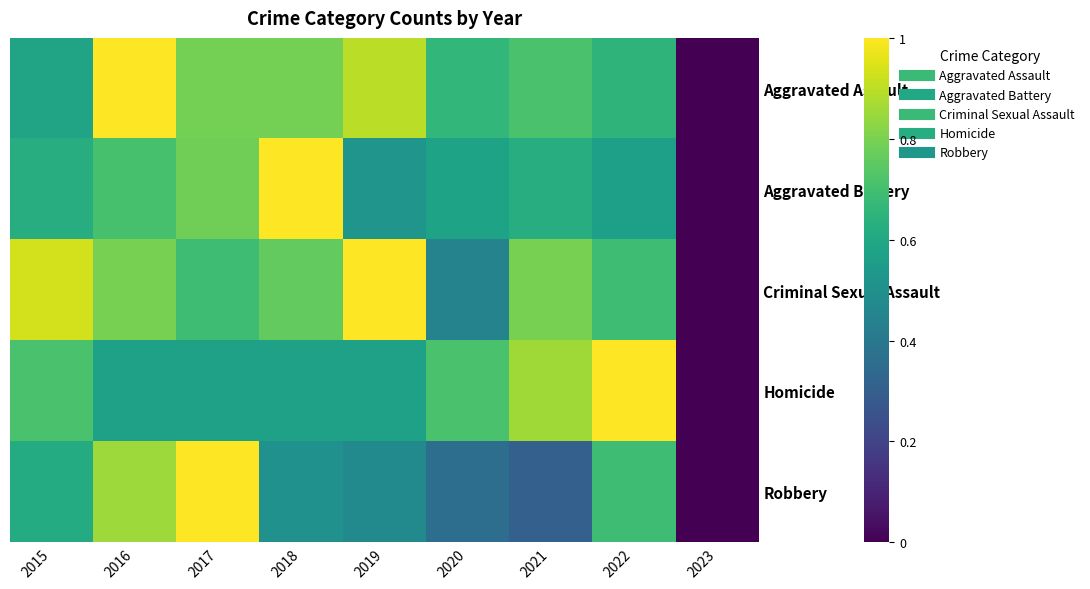

Reading right to left, list all the values displayed in this chart.

Aggravated Assault: 2023=0.0	2022=0.6	2021=0.7	2020=0.7	2019=0.9	2018=0.8	2017=0.8	2016=1.0	2015=0.6
Aggravated Battery: 2023=0.0	2022=0.6	2021=0.6	2020=0.6	2019=0.5	2018=1.0	2017=0.8	2016=0.7	2015=0.6
Criminal Sexual Assault: 2023=0.0	2022=0.7	2021=0.8	2020=0.4	2019=1.0	2018=0.8	2017=0.7	2016=0.8	2015=0.9
Homicide: 2023=0.0	2022=1.0	2021=0.9	2020=0.7	2019=0.6	2018=0.6	2017=0.6	2016=0.6	2015=0.7
Robbery: 2023=0.0	2022=0.7	2021=0.3	2020=0.4	2019=0.5	2018=0.5	2017=1.0	2016=0.9	2015=0.6